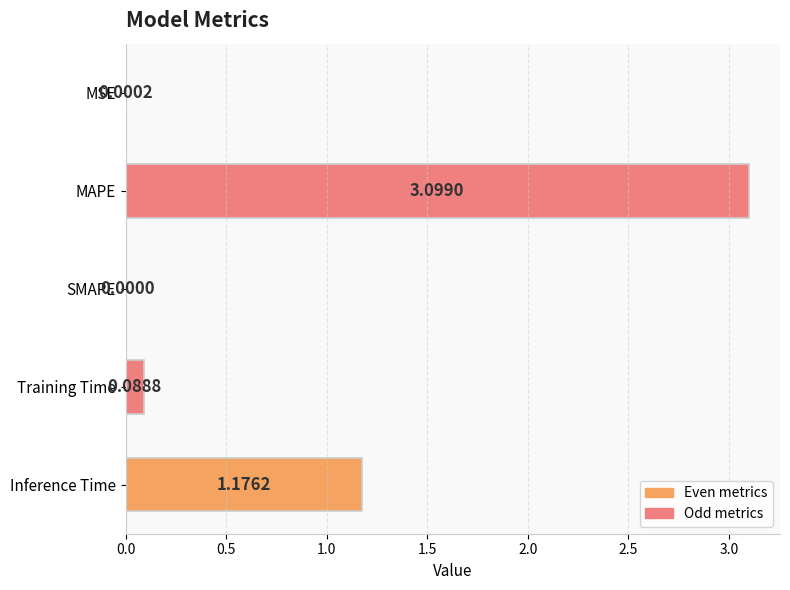

Which category has the highest value across all series?

MAPE